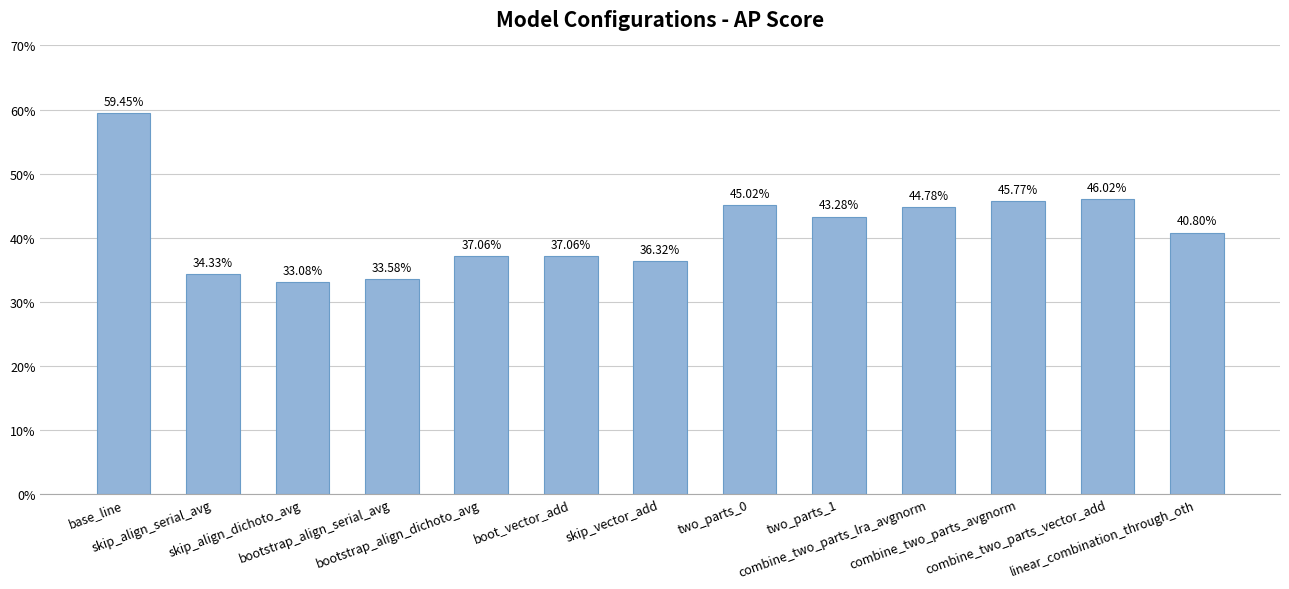

The value at bootstrap_align_dichoto_avg is 0.4. True or false?

True